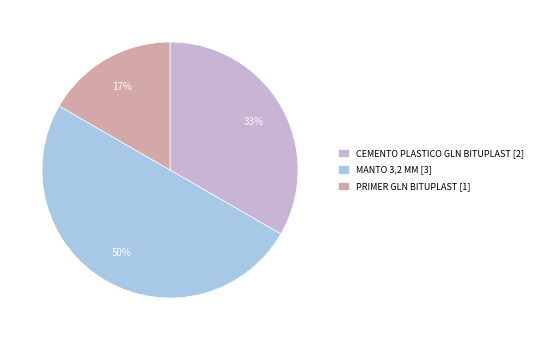

To the nearest percent, what portion does PRIMER GLN BITUPLAST [1] represent?

17%